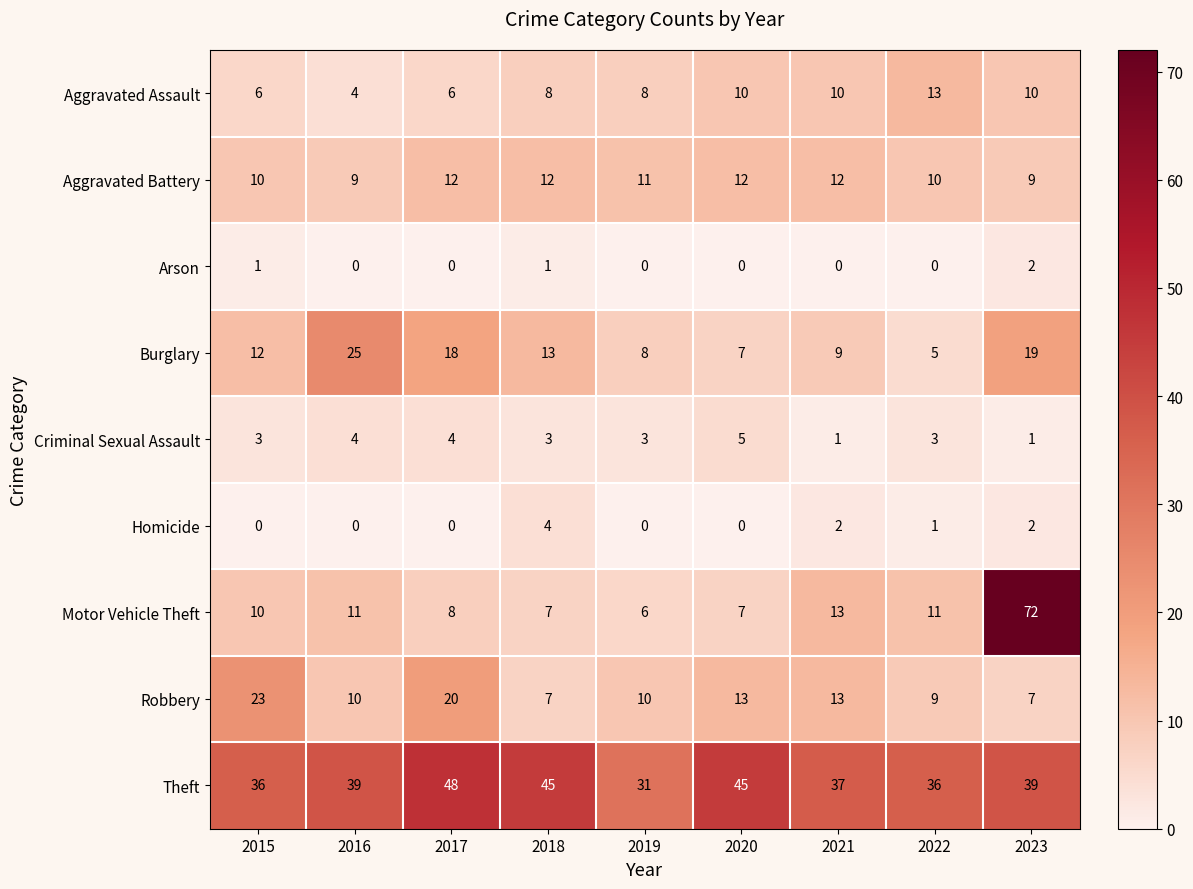

At which label is Burglary closest to 15?

2018